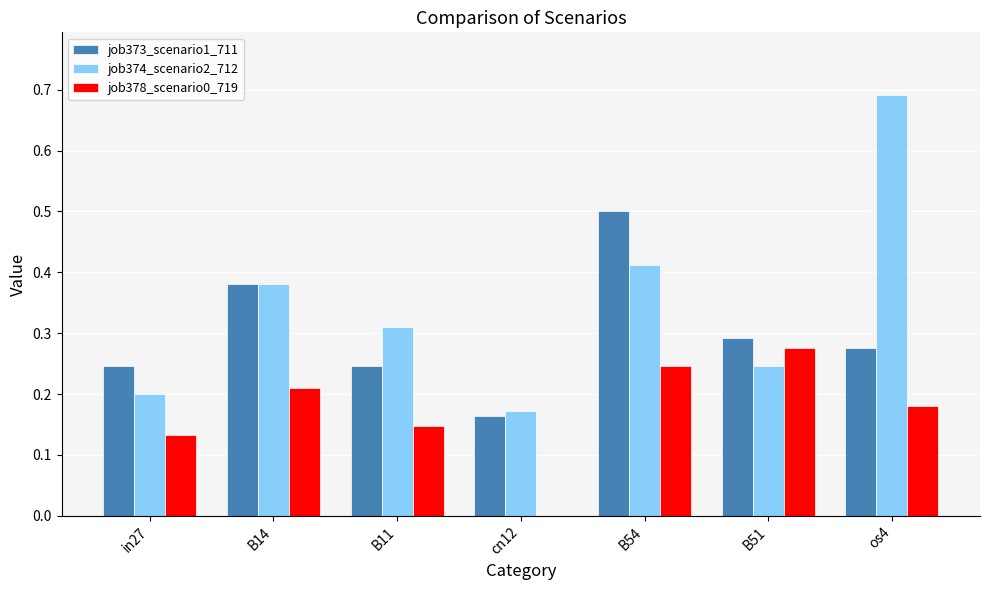

What is the sum of the job374_scenario2_712 values at B54 and cn12?

0.6